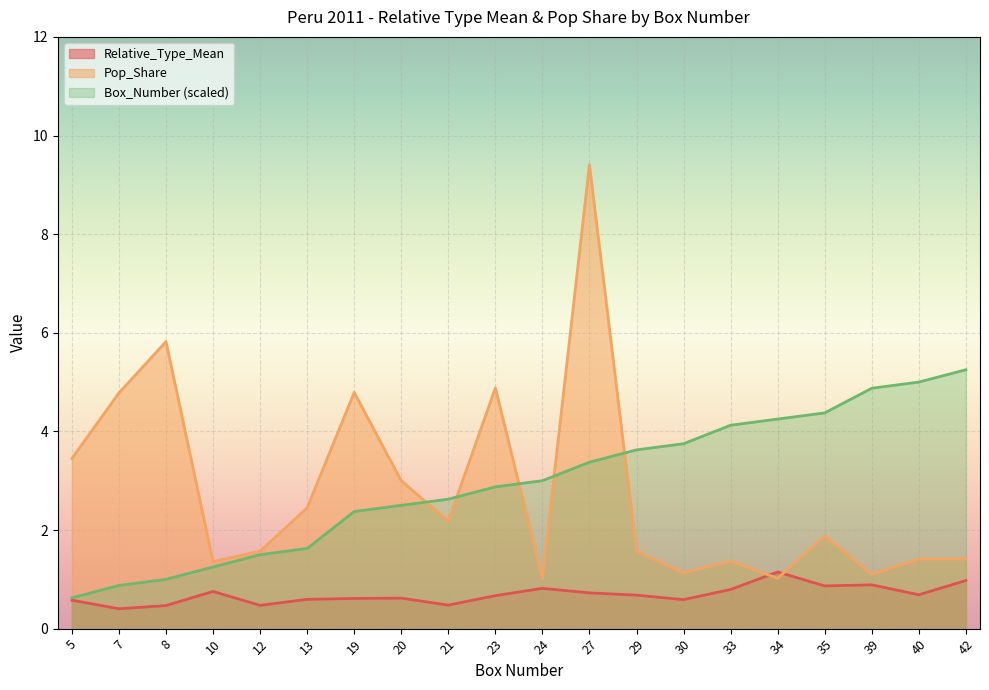

Which series has the widest spread of values?

Pop_Share